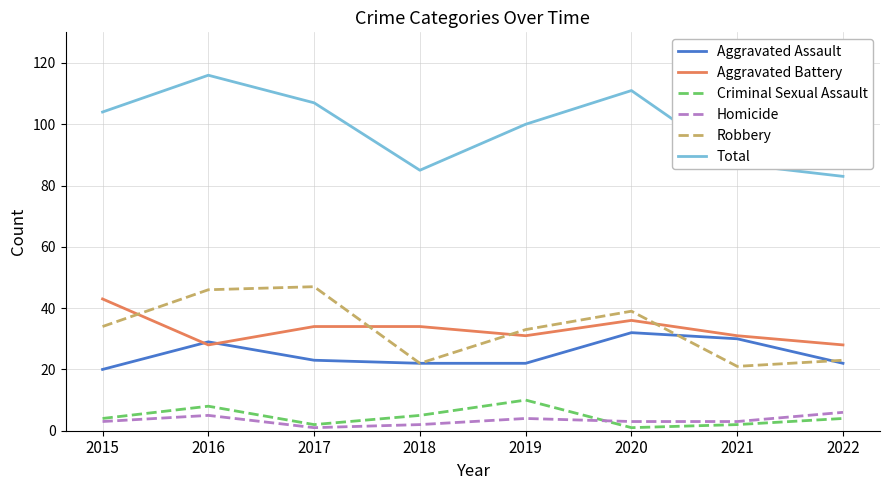

What is the lowest value of the Total series?

83